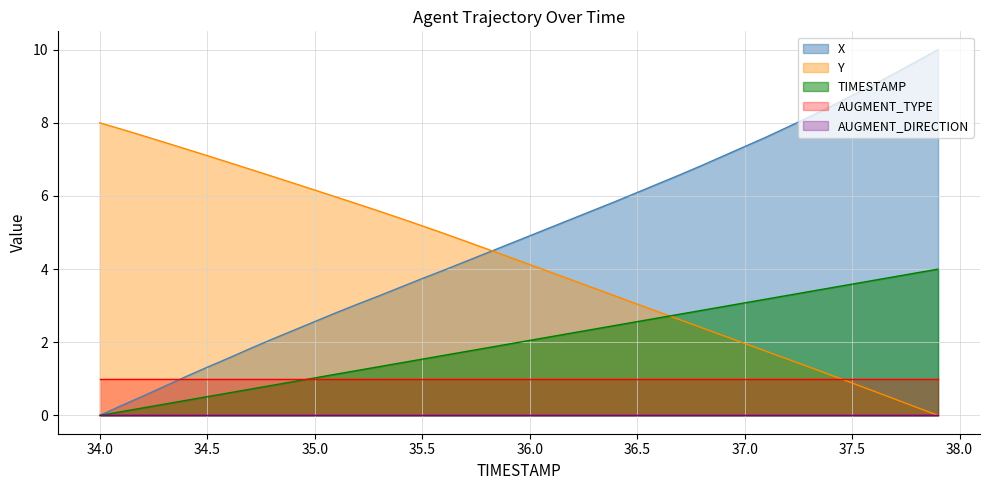

How many data points does each series have?

40